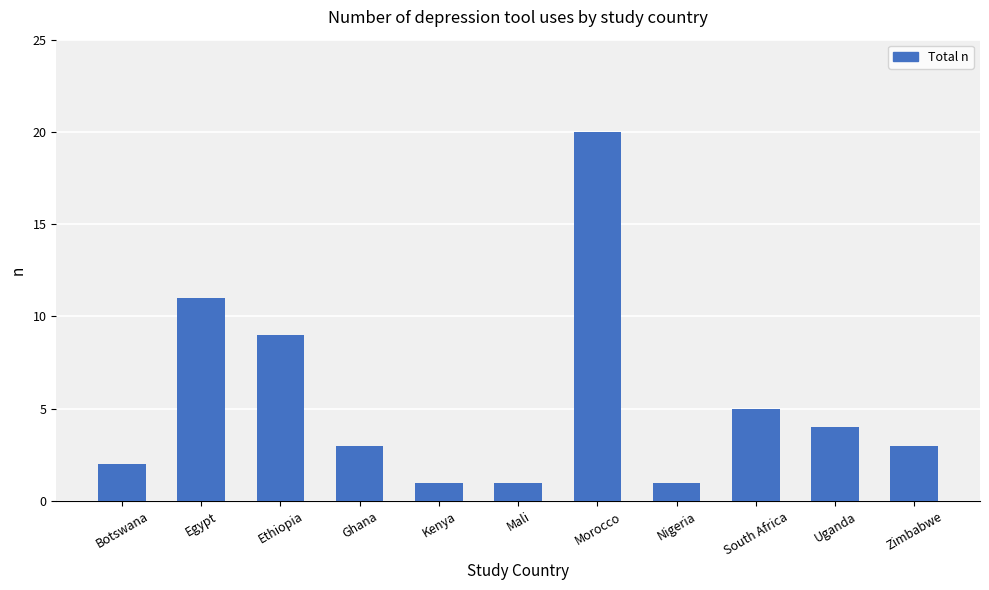

Approximately how many times larger is the value at South Africa compared to Ethiopia?

0.6